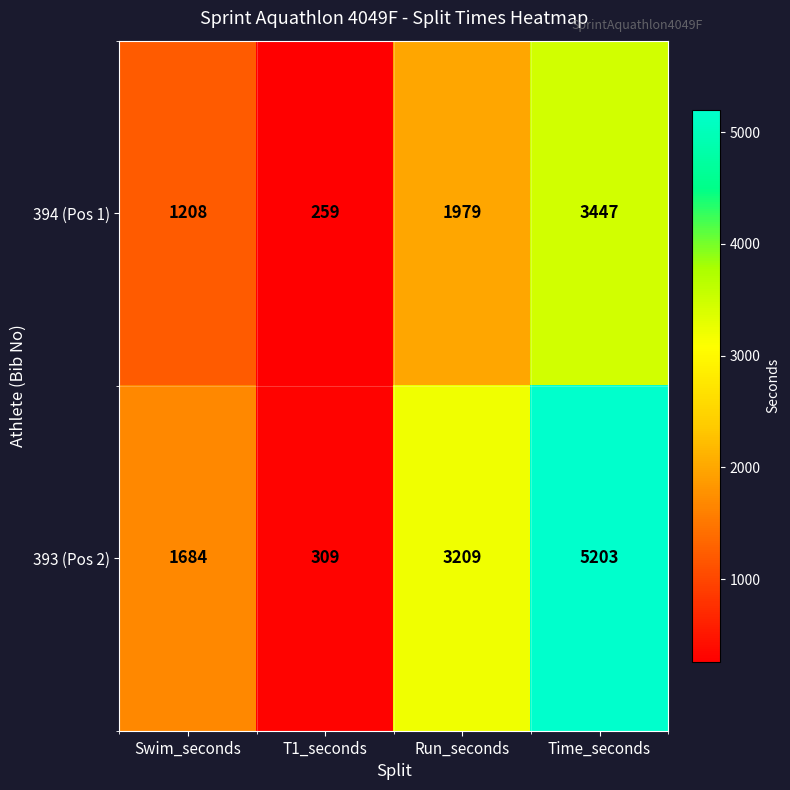

Reading left to right, list all the values displayed in this chart.

394 (Pos 1): Swim_seconds=1208	T1_seconds=259	Run_seconds=1979	Time_seconds=3447
393 (Pos 2): Swim_seconds=1684	T1_seconds=309	Run_seconds=3209	Time_seconds=5203